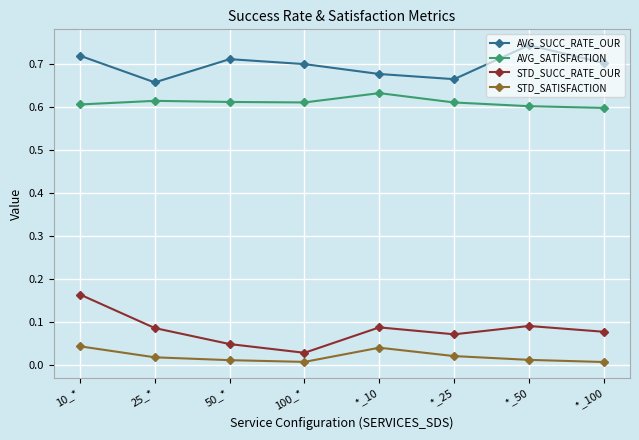

What is the sum of the AVG_SATISFACTION values at 10_* and 25_*?

1.2